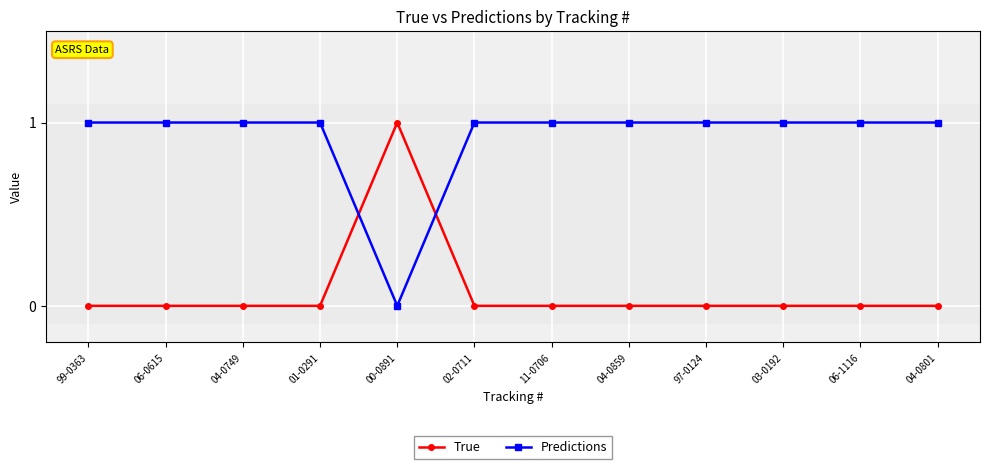

True or false: True has more than 0 interior local peaks.

True